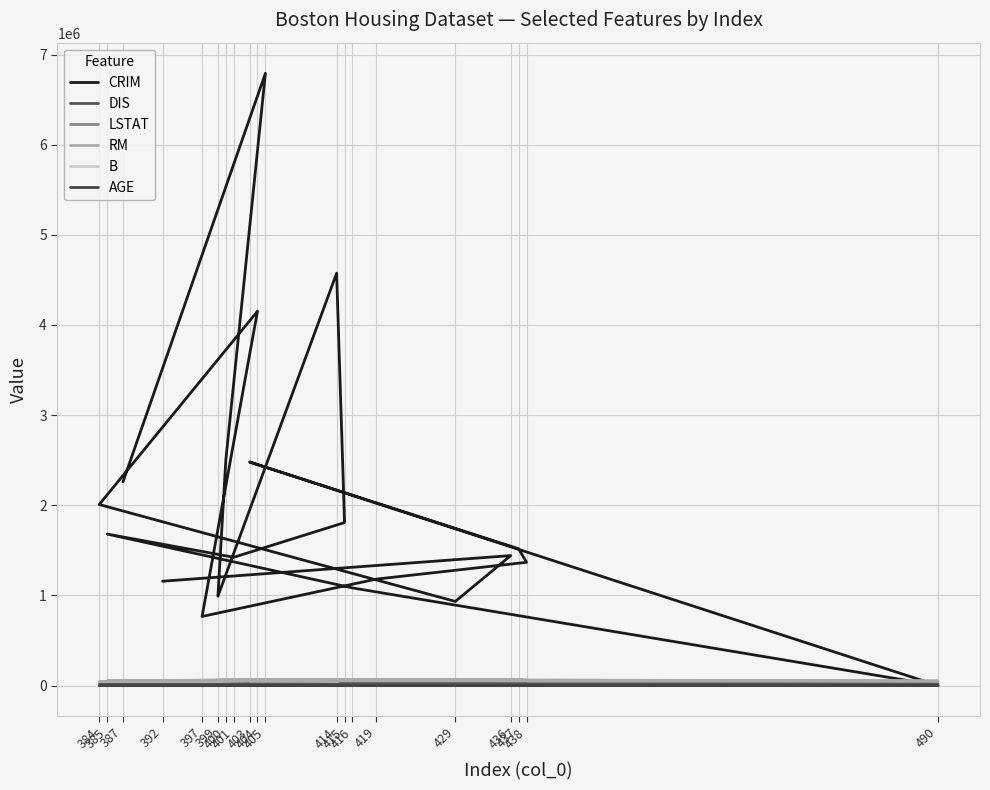

Is this an area chart (filled region under the line)?

No